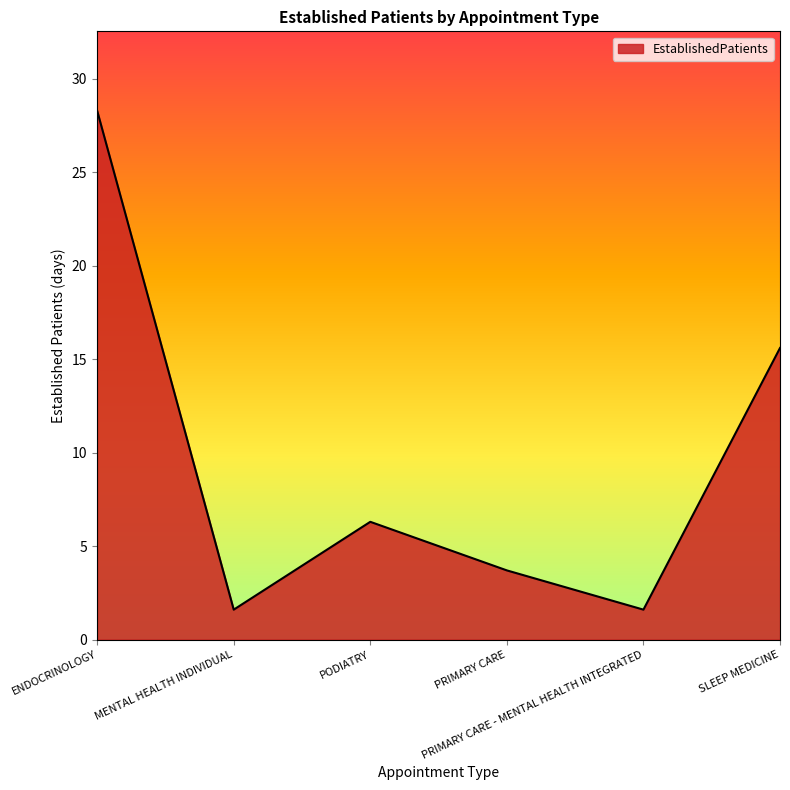

Where is the first local maximum?

PODIATRY